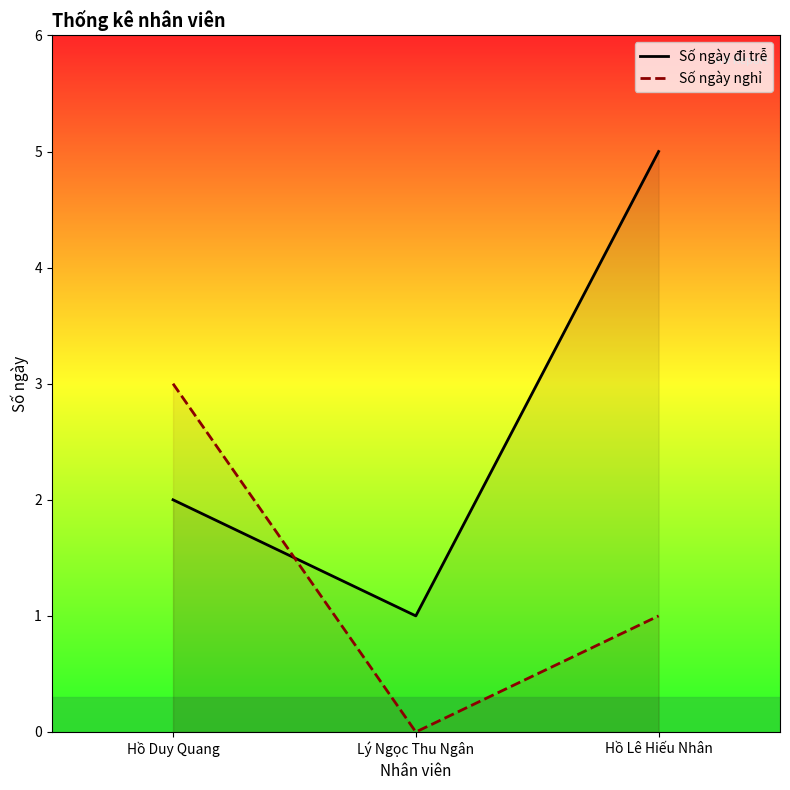

Count the number of data series in this chart.

2